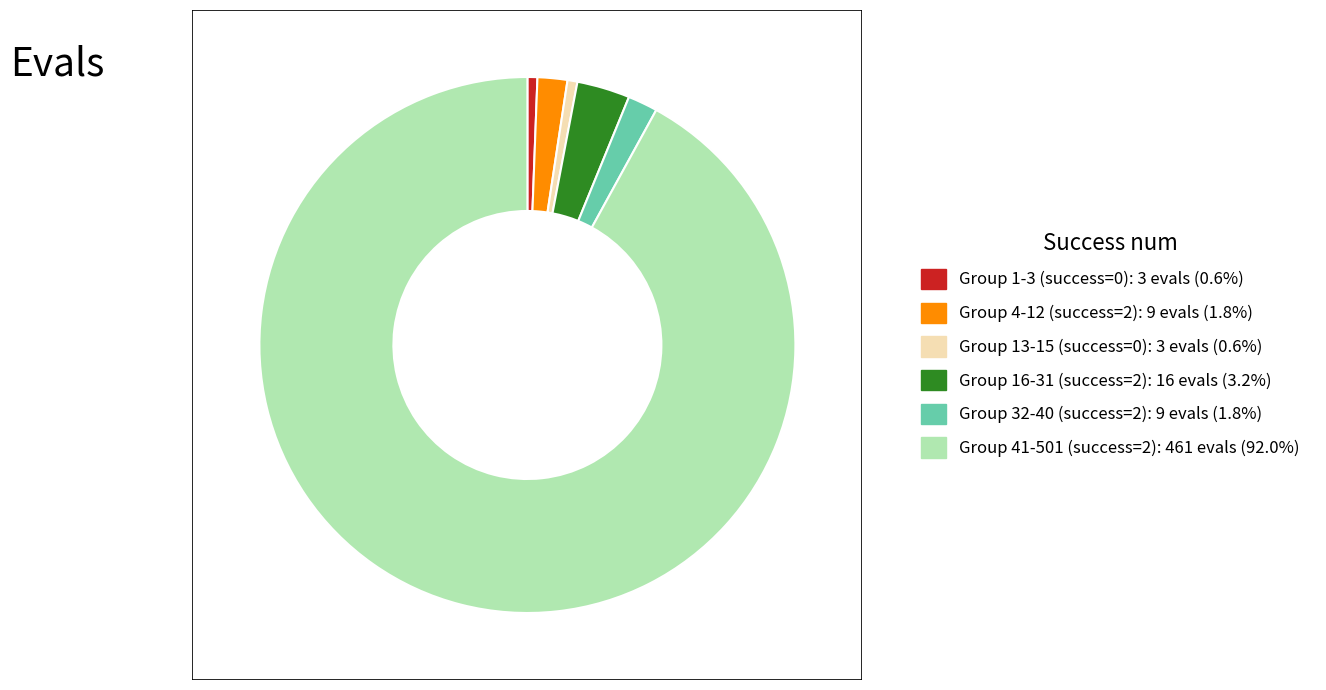

Does any single category account for the majority?

Yes